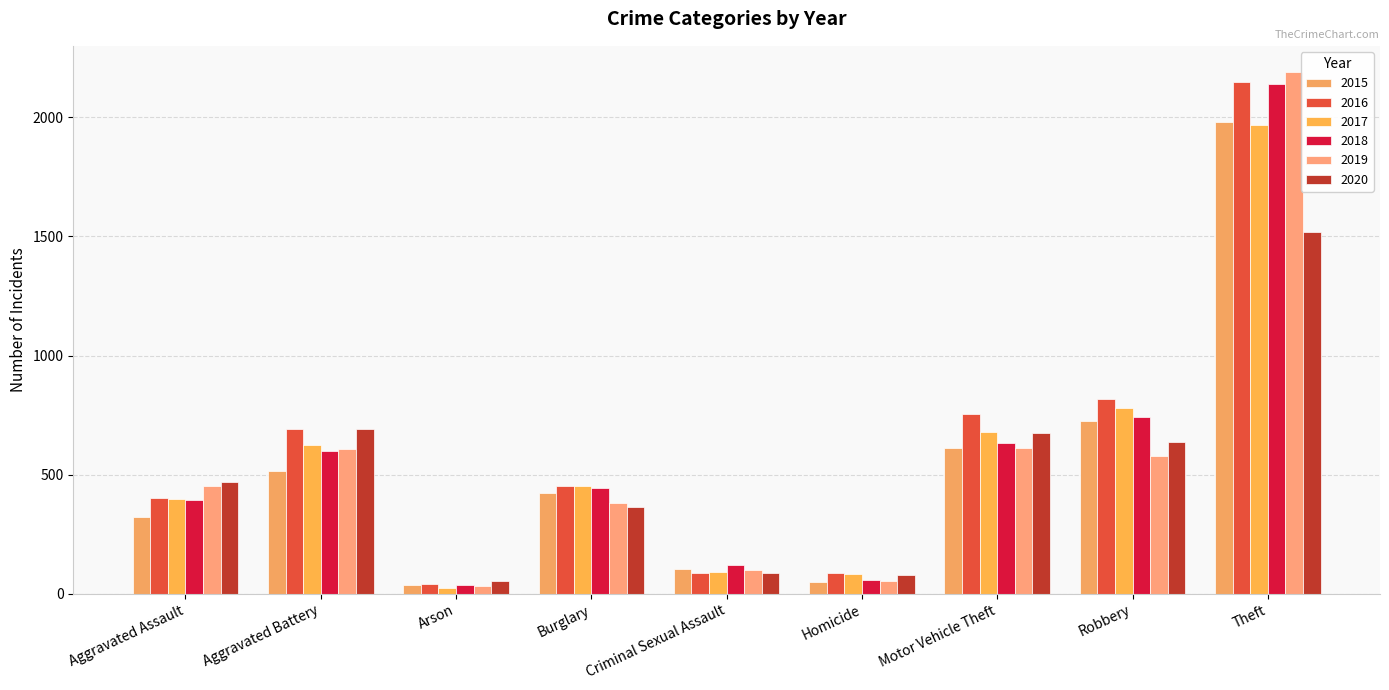

At which label does 2020 reach its peak?

Theft